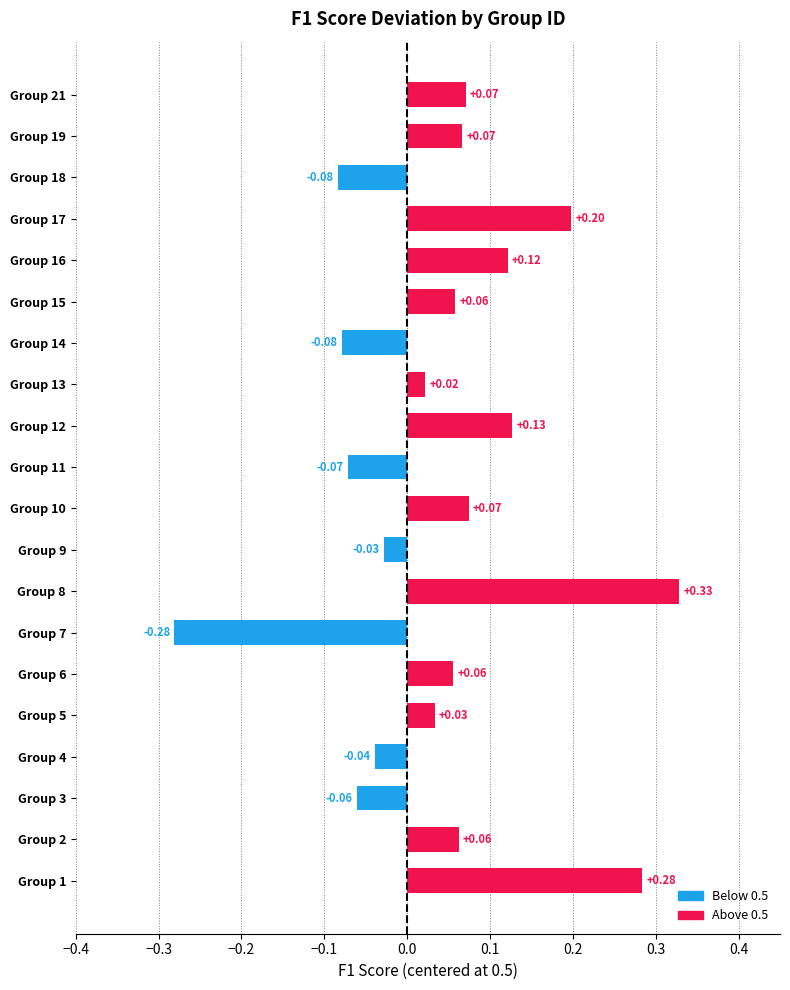

Which has a higher value, Group 3 or Group 2?

Group 2